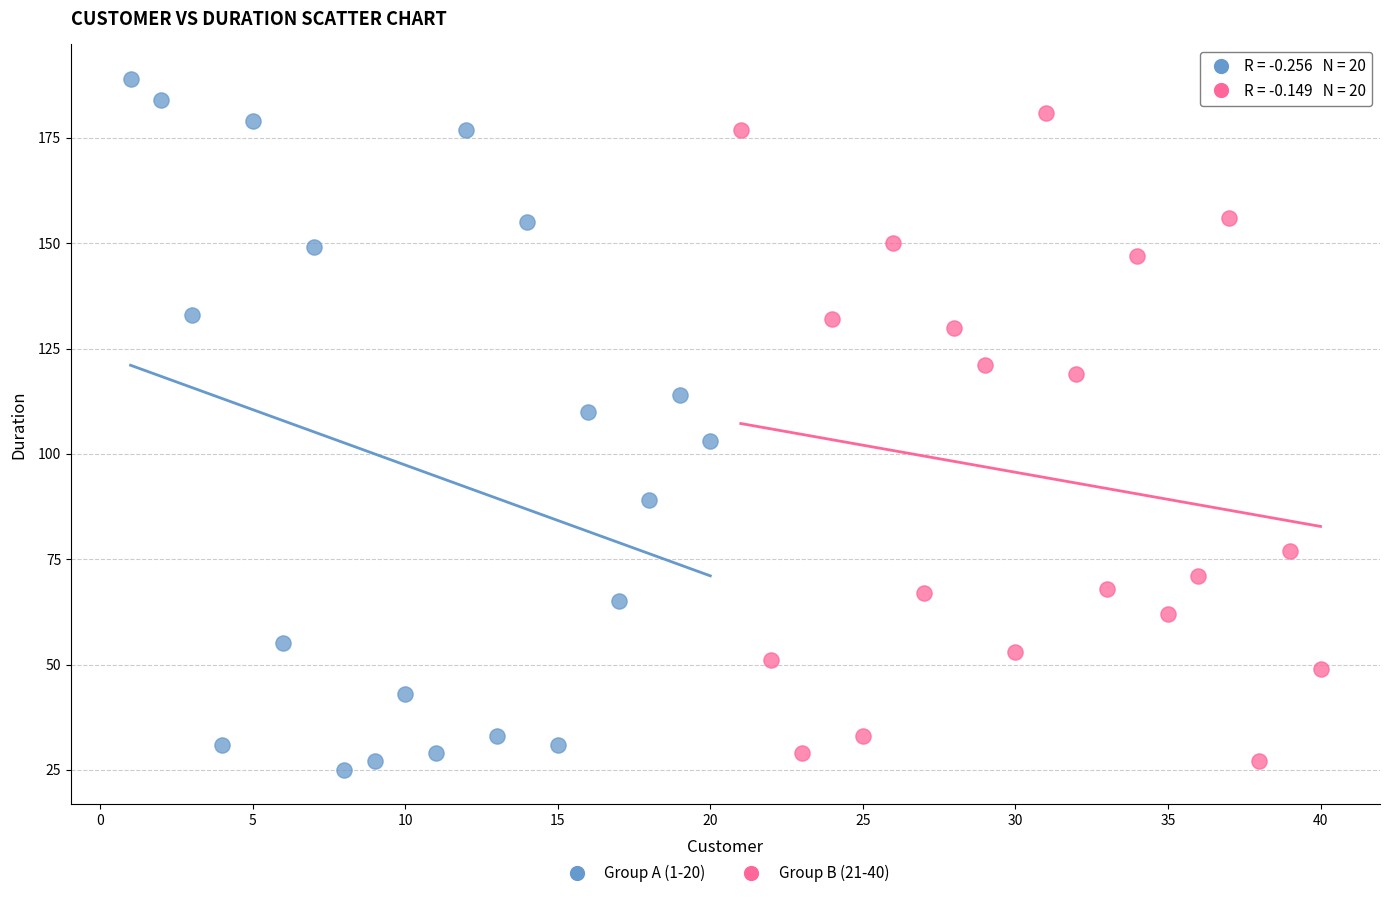

Which series has the largest Y range (max minus min)?

Group A (1-20)